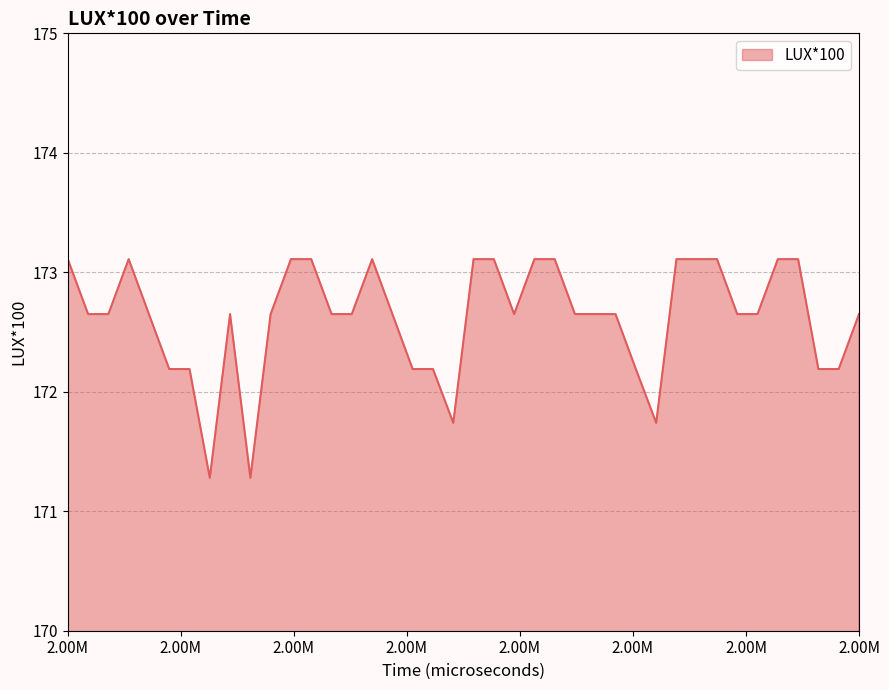

How many values are below 172?

4